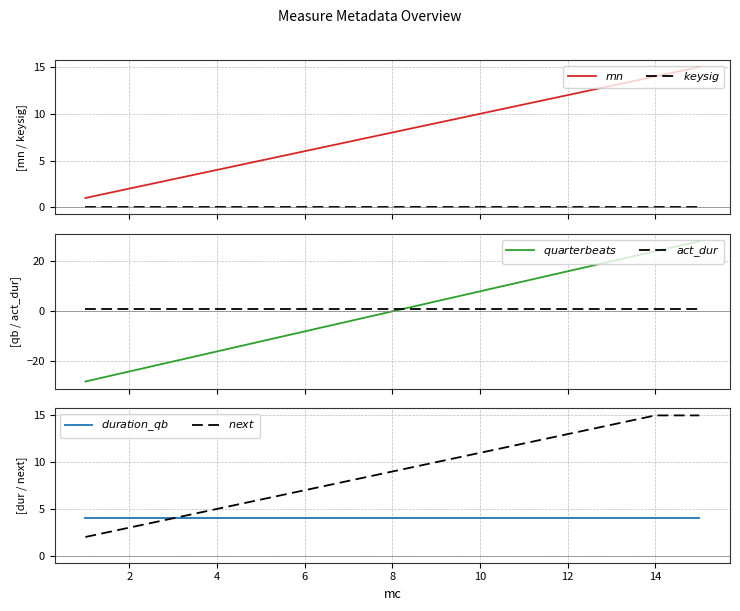

True or false: $quarterbeats$ and $keysig$ cross at least once.

False